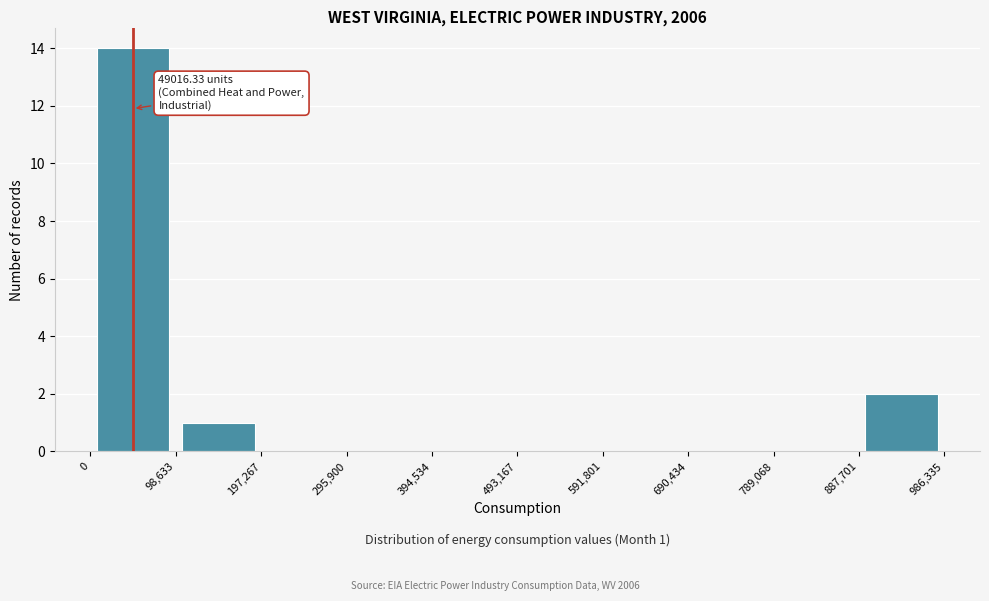

Over which range of the x-axis is the bar tallest?

0 to 98,633